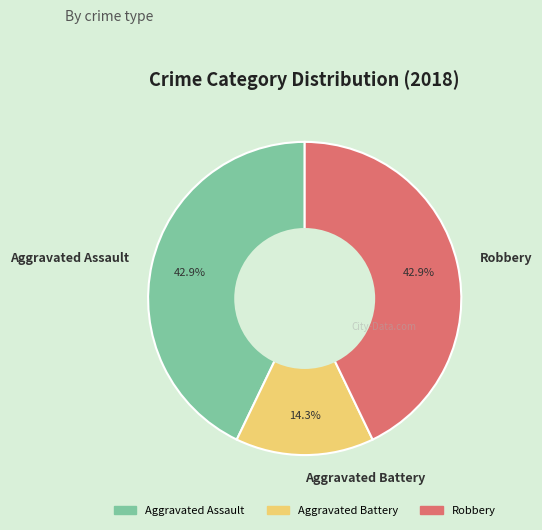

Is it true that Robbery is 52% of the pie?

False